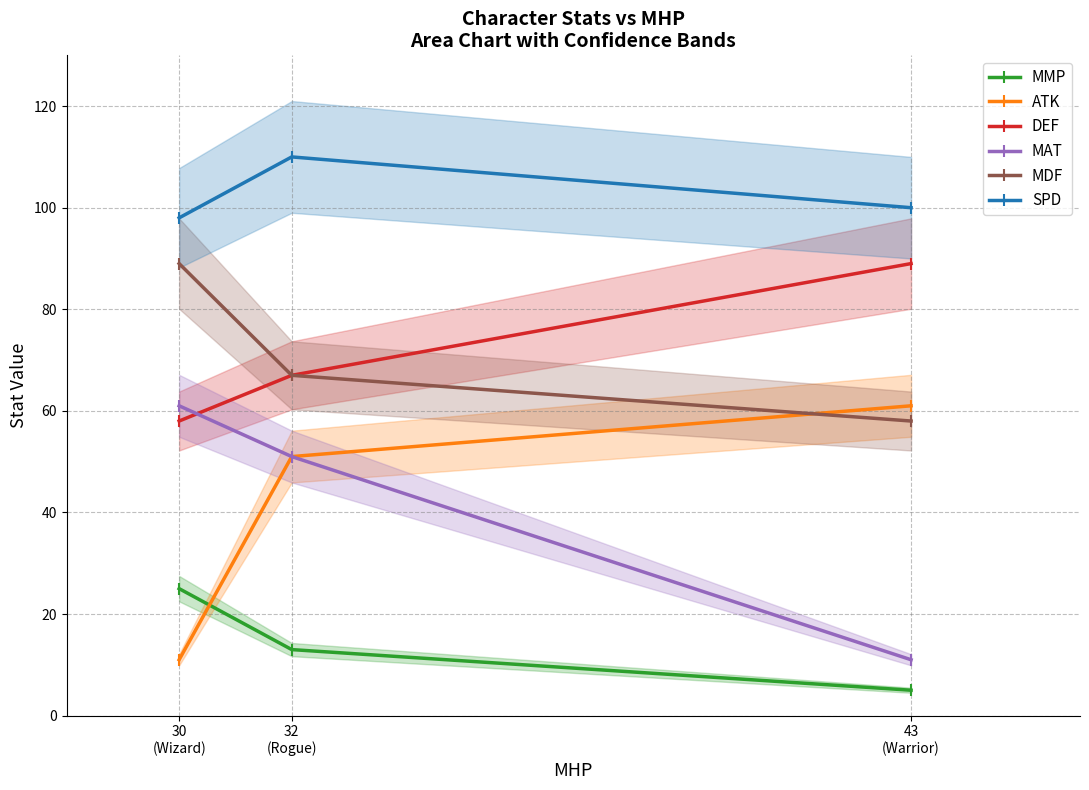

What are all the series names shown in the legend?

MMP, ATK, DEF, MAT, MDF, SPD